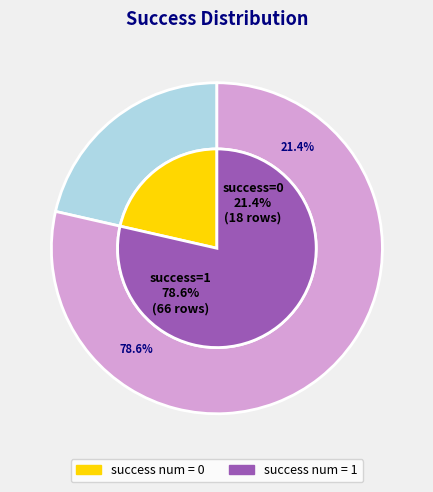

Which category accounts for the majority?

success num = 1